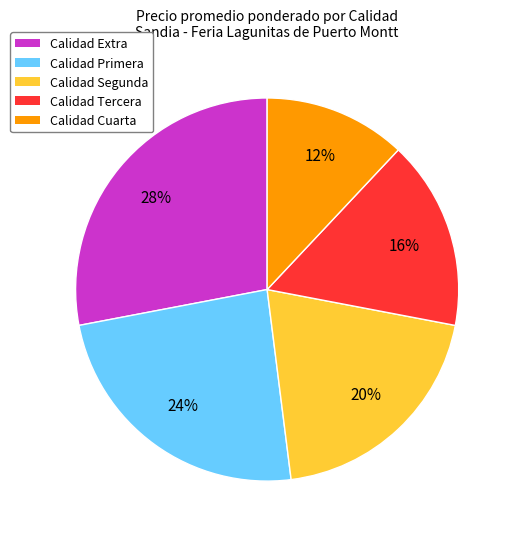

Rank the categories by value from highest to lowest.

Calidad Extra, Calidad Primera, Calidad Segunda, Calidad Tercera, Calidad Cuarta